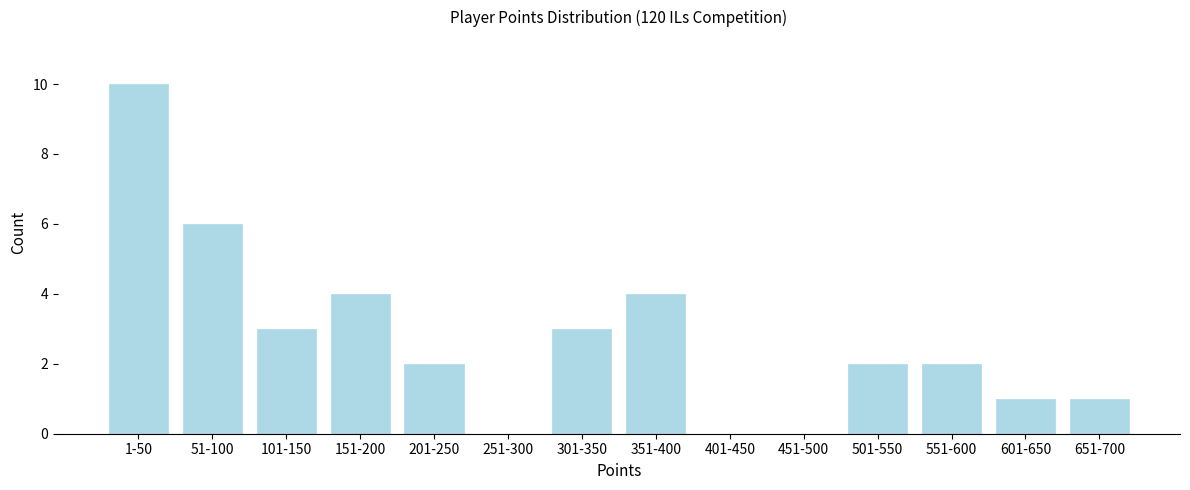

Reading left to right, list all the values displayed in this chart.

1-50=10	51-100=6	101-150=3	151-200=4	201-250=2	251-300=0	301-350=3	351-400=4	401-450=0	451-500=0	501-550=2	551-600=2	601-650=1	651-700=1